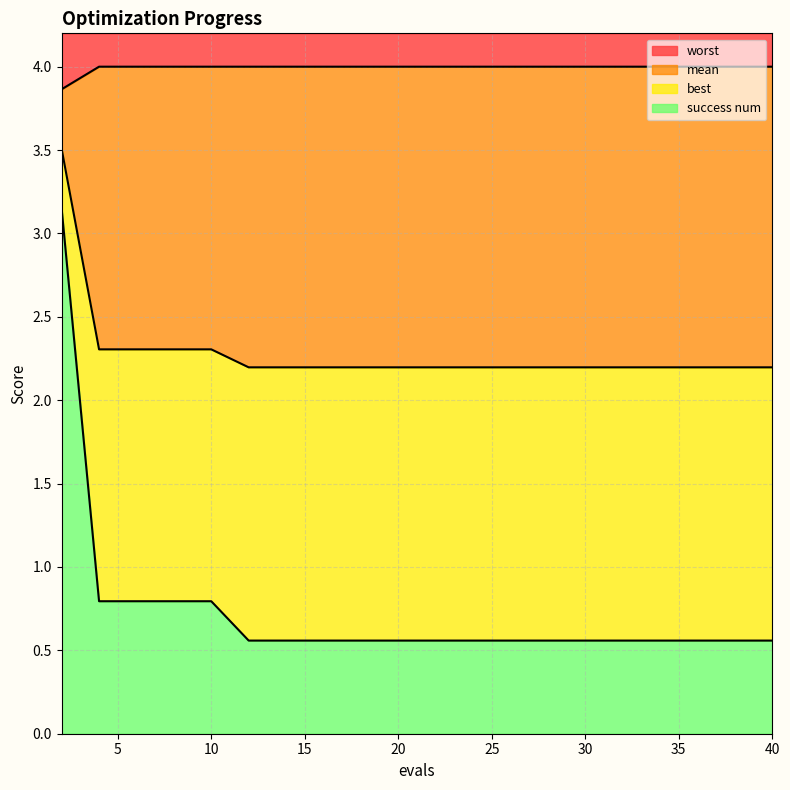

True or false: success num has a value of 0.4 at 40.

False